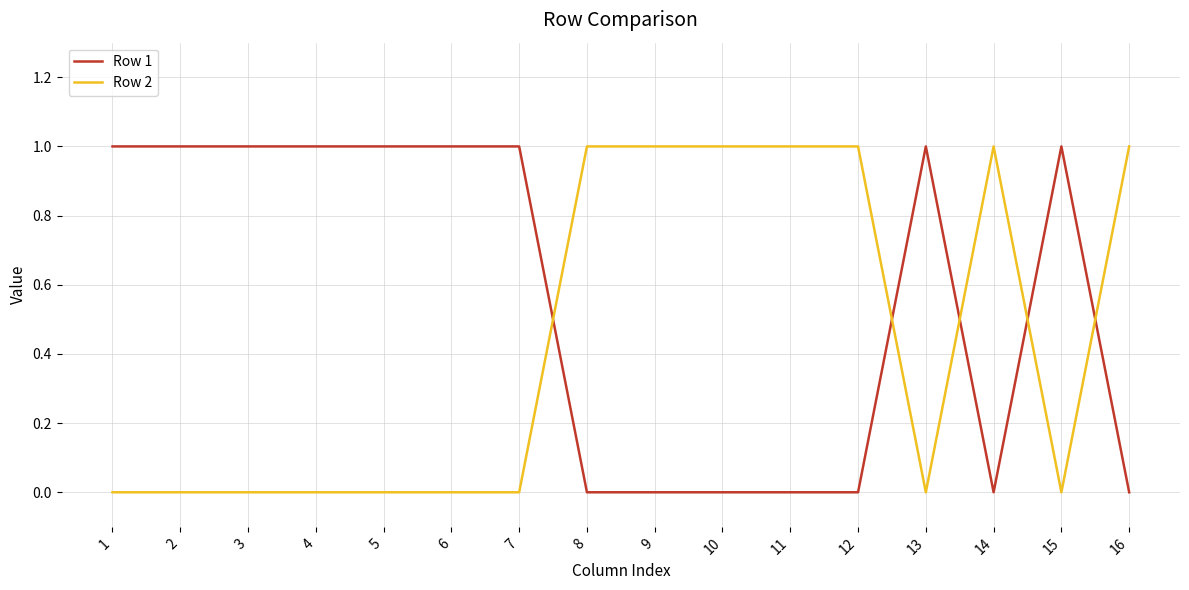

True or false: Row 2 and Row 1 cross at least once.

True